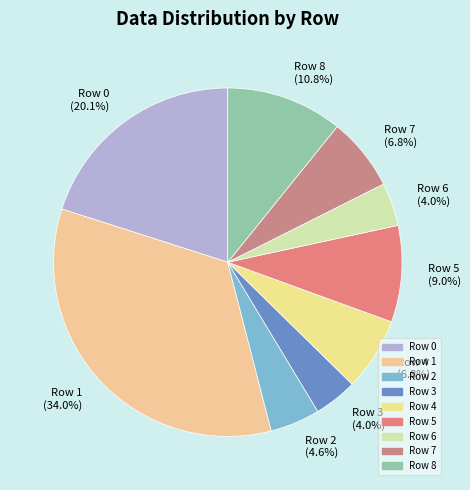

What percentage do Row 2 and Row 6 together represent?

8.6%